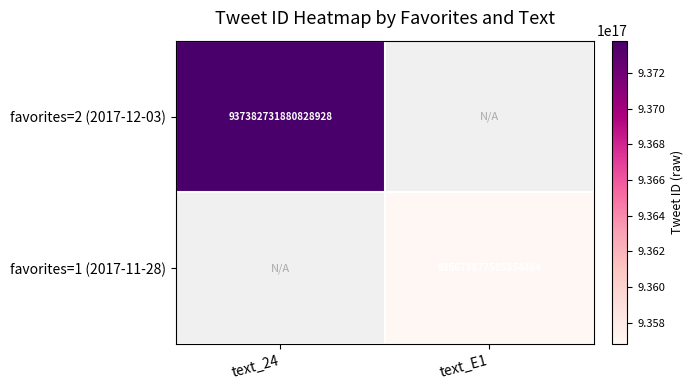

The value of favorites=2 (2017-12-03) at text_24 is 635938479237347456.0. True or false?

False